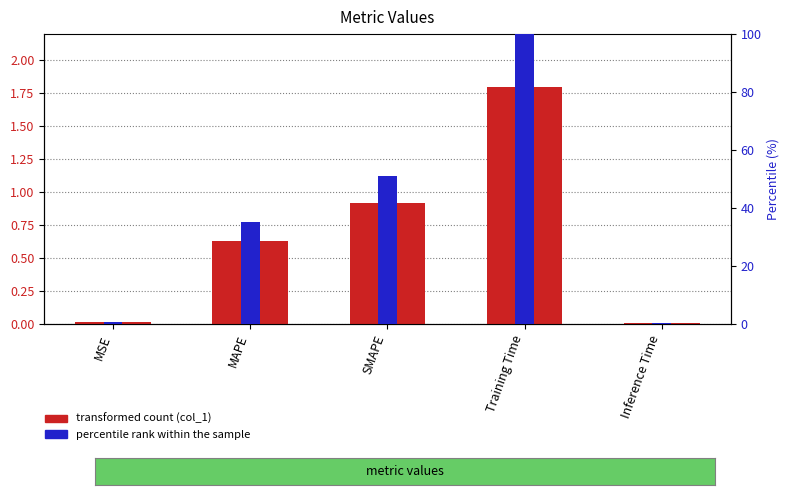

Is the value of percentile rank within the sample at MAPE greater than the value of col_1 at Training Time?

Yes